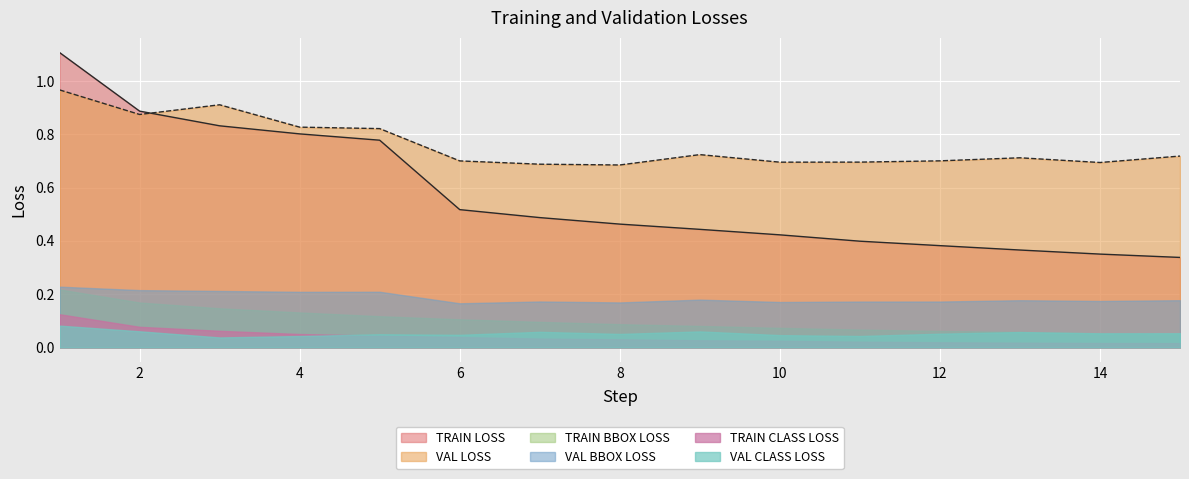

Rank the series at 7 from highest to lowest value.

VAL LOSS, TRAIN LOSS, VAL BBOX LOSS, TRAIN BBOX LOSS, VAL CLASS LOSS, TRAIN CLASS LOSS